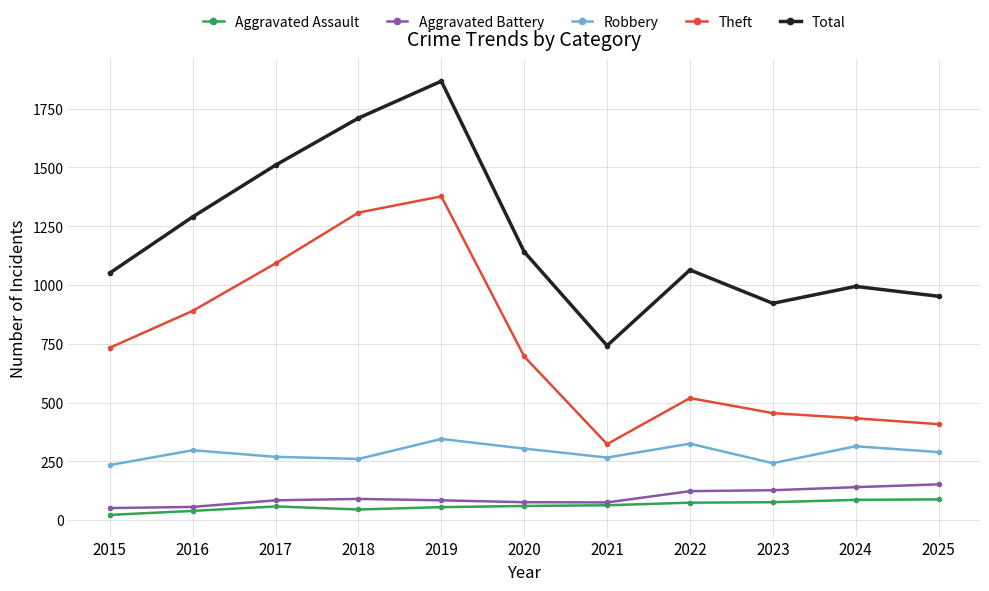

Count the number of data series in this chart.

5